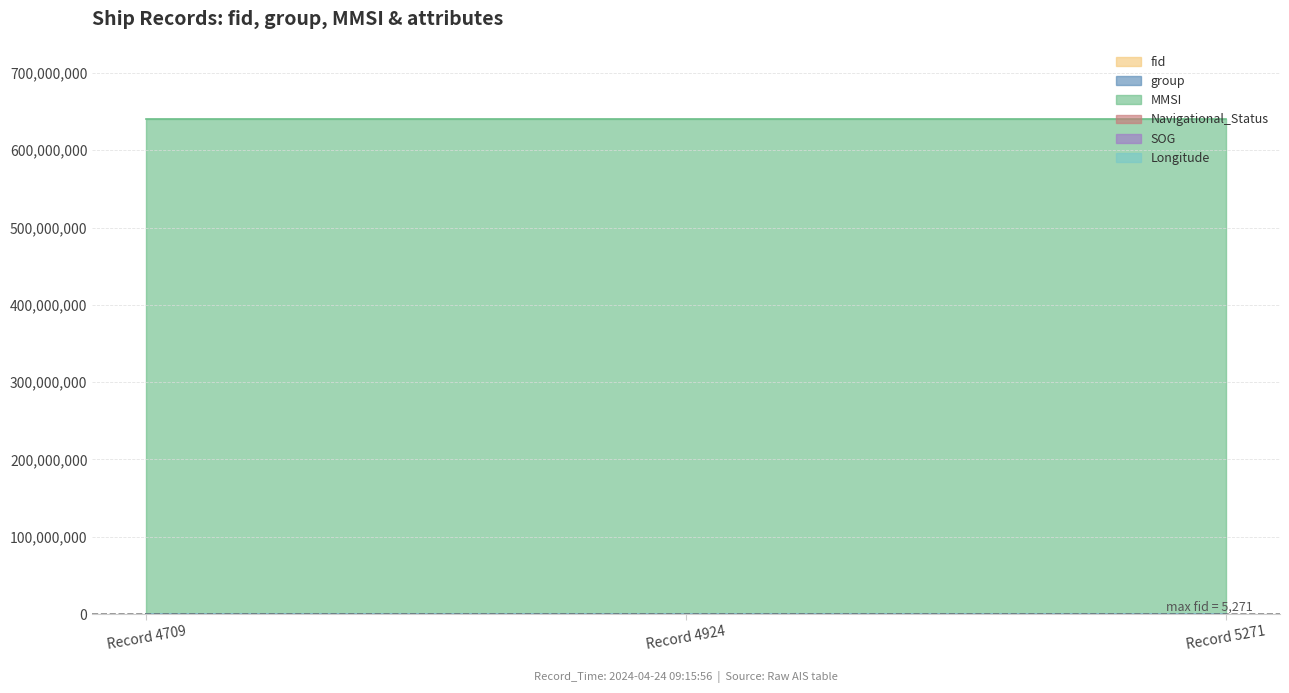

At which category is the sum across all series the highest?

Record 5271